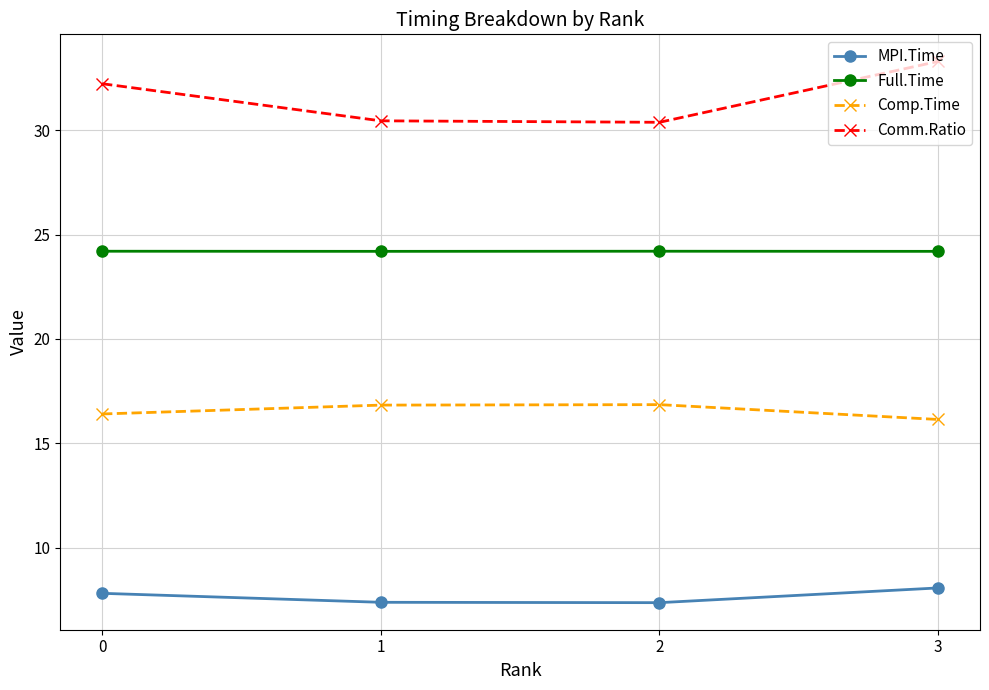

Is this an area chart (filled region under the line)?

No